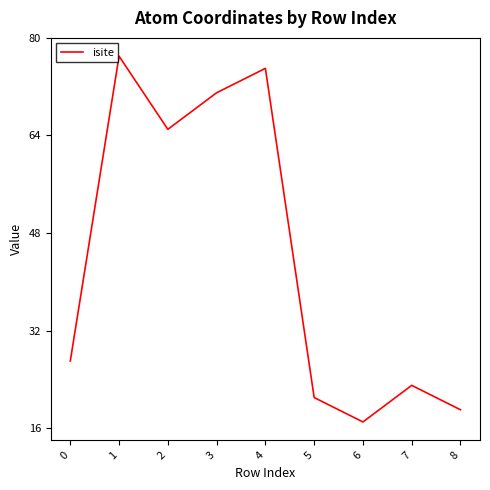

Which has a higher value, 4 or 3?

4